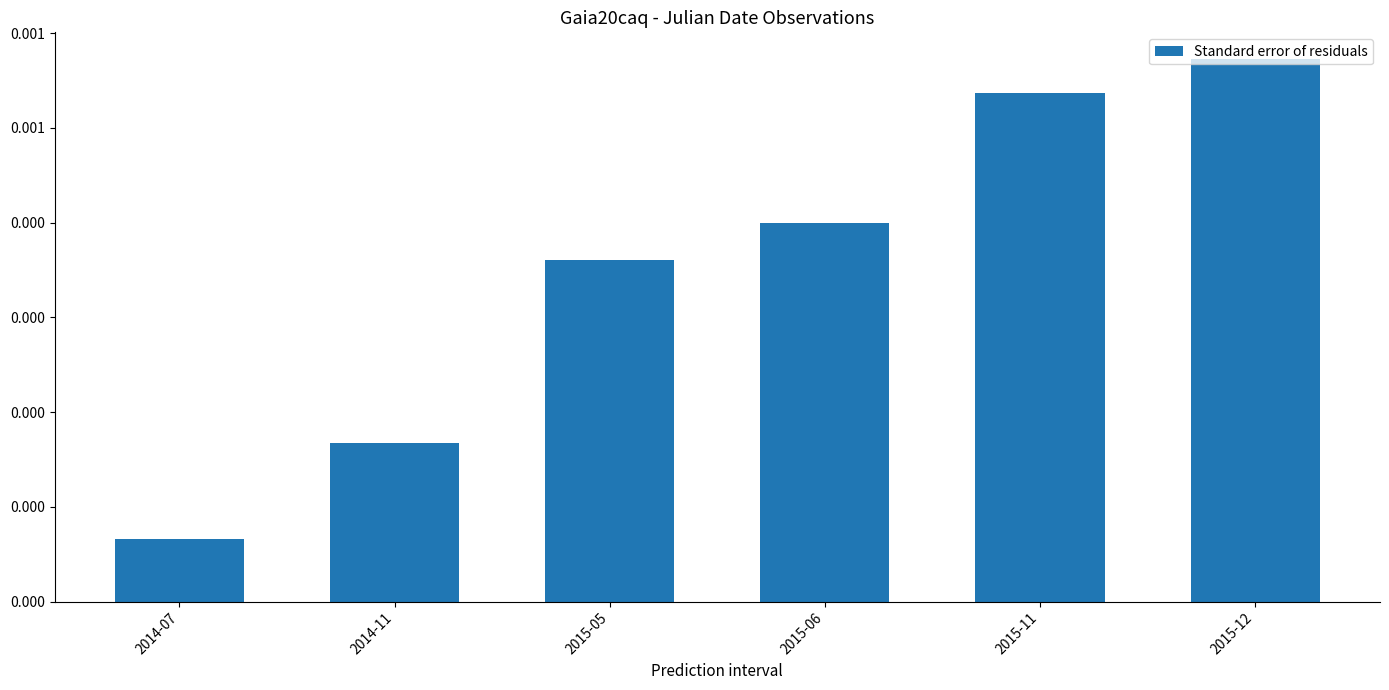

List the labels in order of value, largest first.

2015-12, 2015-11, 2015-06, 2015-05, 2014-11, 2014-07